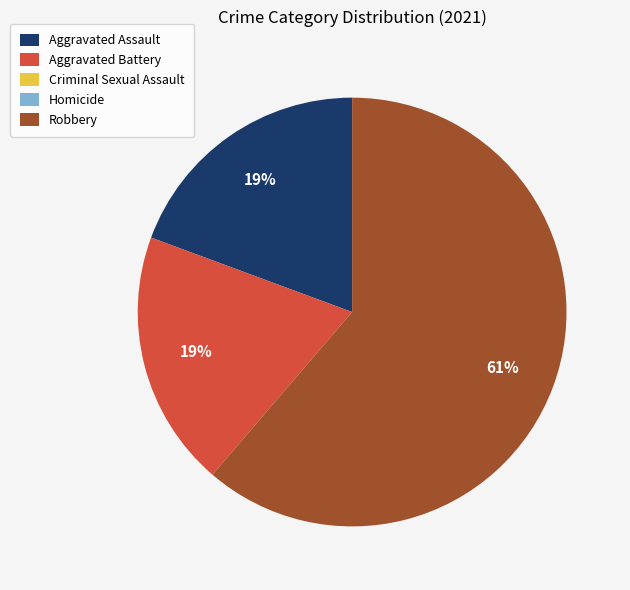

Does any single category account for the majority?

Yes